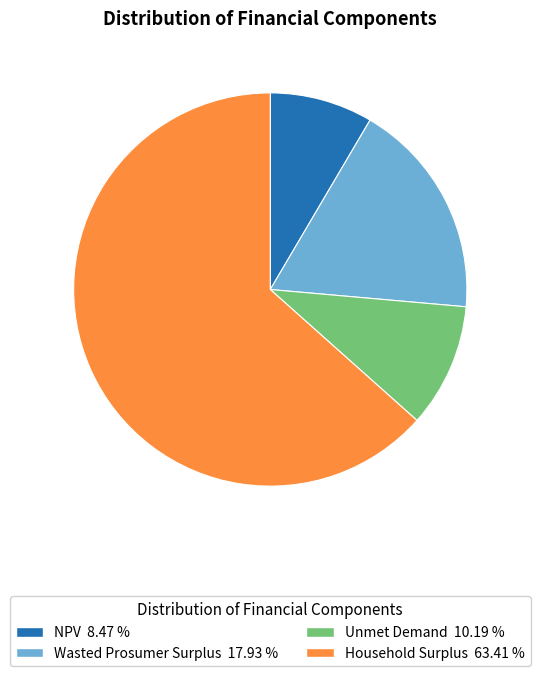

True or false: Wasted Prosumer Surplus accounts for 24% of the total.

False